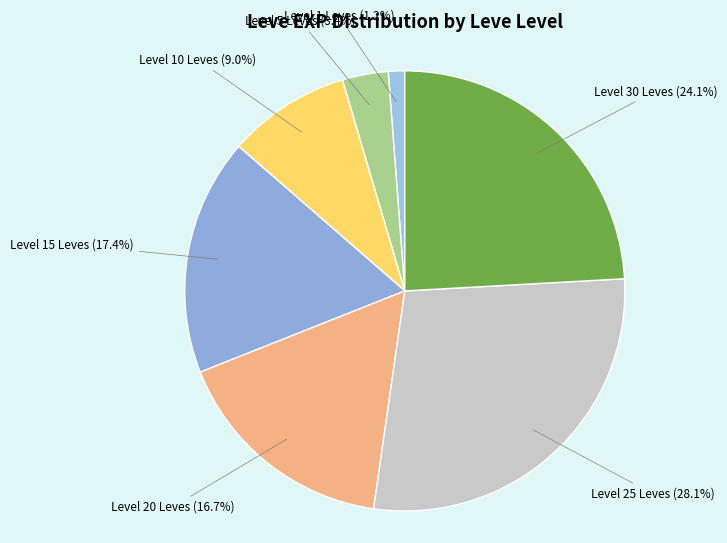

Rank the categories by value from lowest to highest.

Level 1 Leves, Level 5 Leves, Level 10 Leves, Level 20 Leves, Level 15 Leves, Level 30 Leves, Level 25 Leves